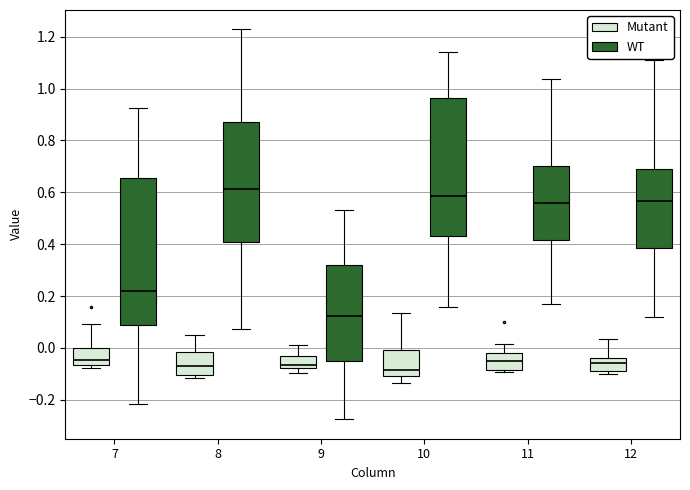

Reading left to right, read every box against the y-axis: the position of its median line, the range the box covers, and the ends of its whiskers. The values are not printed on the chart, so give them approximately, as read against the axis.

7 (Mutant): median -0.04, box -0.06 to 0.00, whiskers -0.08 to 0.10
7 (WT): median 0.22, box 0.08 to 0.66, whiskers -0.22 to 0.92
8 (Mutant): median -0.08, box -0.10 to -0.02, whiskers -0.12 to 0.04
8 (WT): median 0.62, box 0.40 to 0.88, whiskers 0.08 to 1.22
9 (Mutant): median -0.06, box -0.08 to -0.04, whiskers -0.10 to 0.02
9 (WT): median 0.12, box -0.06 to 0.32, whiskers -0.28 to 0.54
10 (Mutant): median -0.08, box -0.10 to 0.00, whiskers -0.14 to 0.14
10 (WT): median 0.58, box 0.44 to 0.96, whiskers 0.16 to 1.14
11 (Mutant): median -0.06, box -0.08 to -0.02, whiskers -0.10 to 0.02
11 (WT): median 0.56, box 0.42 to 0.70, whiskers 0.16 to 1.04
12 (Mutant): median -0.06, box -0.08 to -0.04, whiskers -0.10 to 0.04
12 (WT): median 0.56, box 0.38 to 0.68, whiskers 0.12 to 1.12